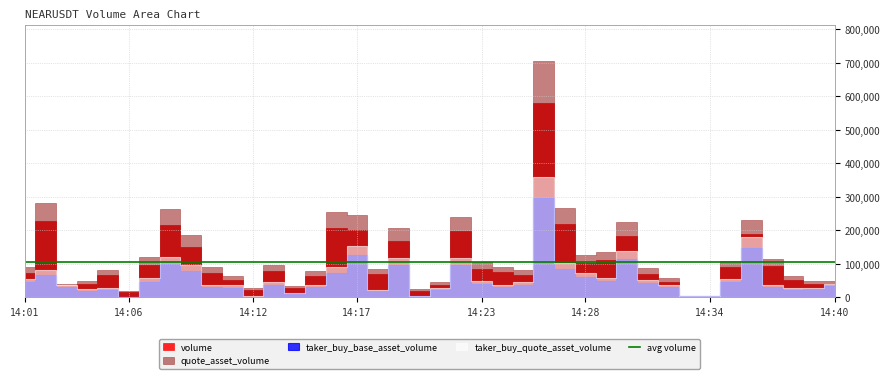

What is the total value across all series at 1687270680000?

198099